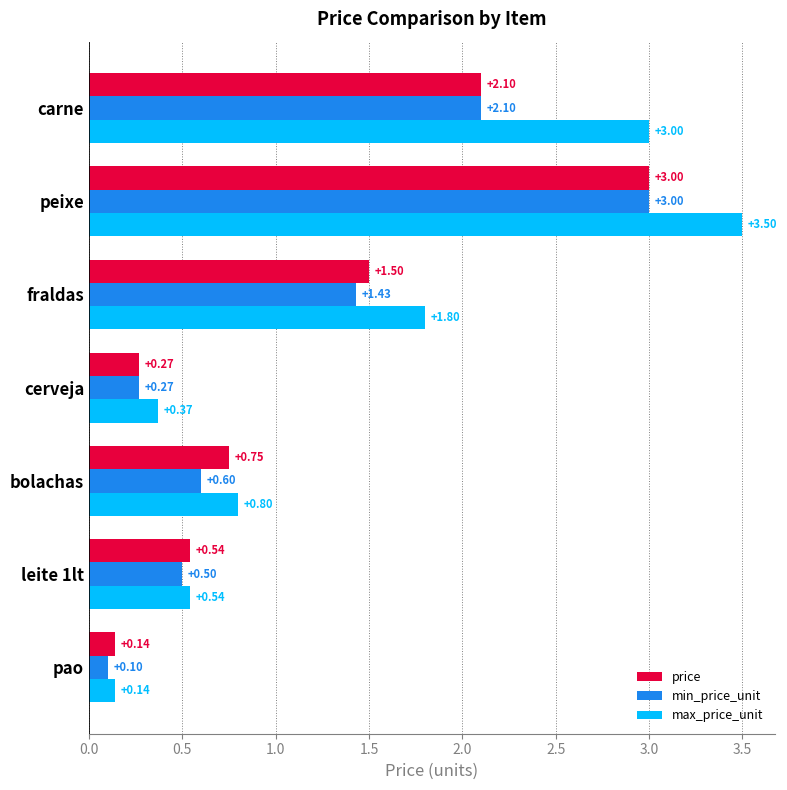

What is the average value of the min_price_unit series?

1.1